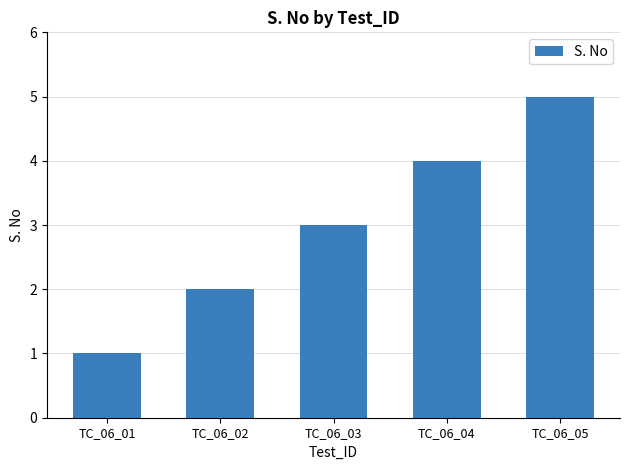

Which category has the highest value across all series?

TC_06_05